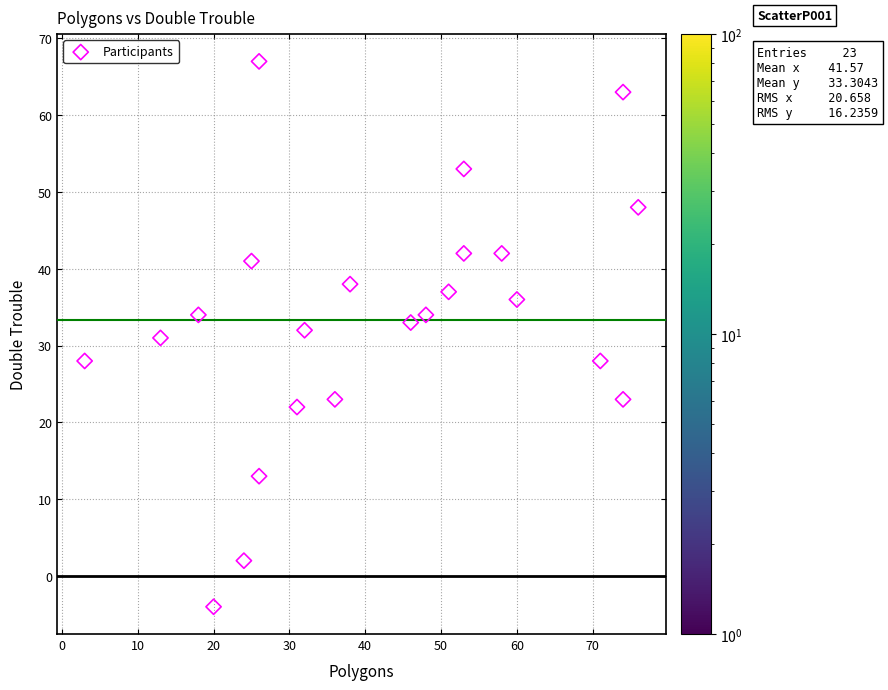

What is the range of Y values (max minus min)?

71